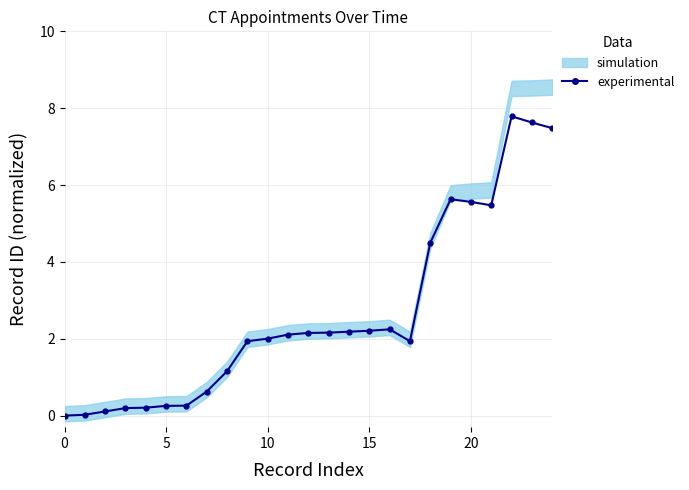

The value at 17 is 1.9. True or false?

True